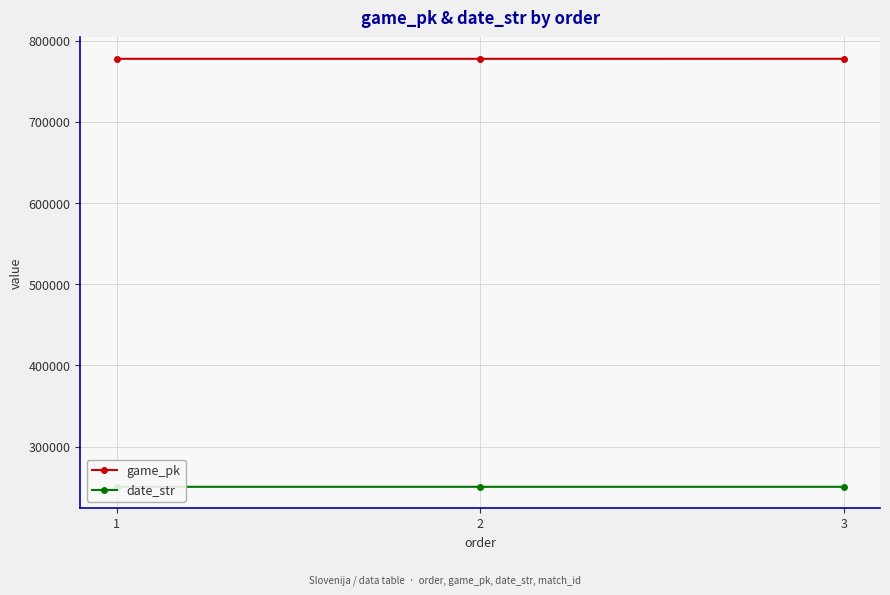

At which label does date_str reach its peak?

1